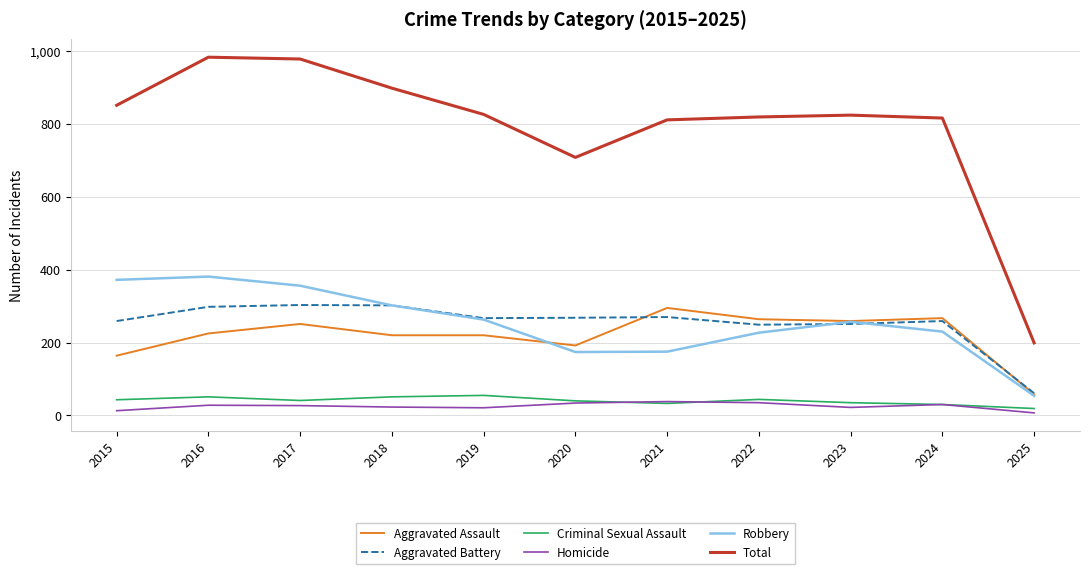

What is the difference between the second highest and minimum values in the Aggravated Assault series?

209